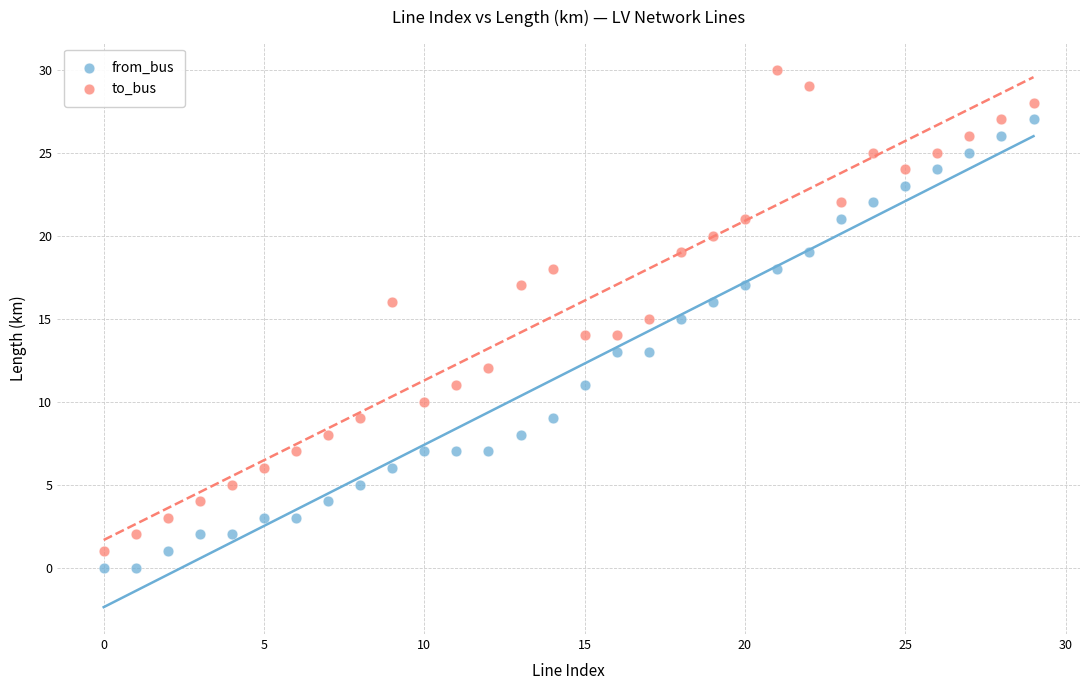

Across all data points, what is the range of Y values (max minus min)?

30